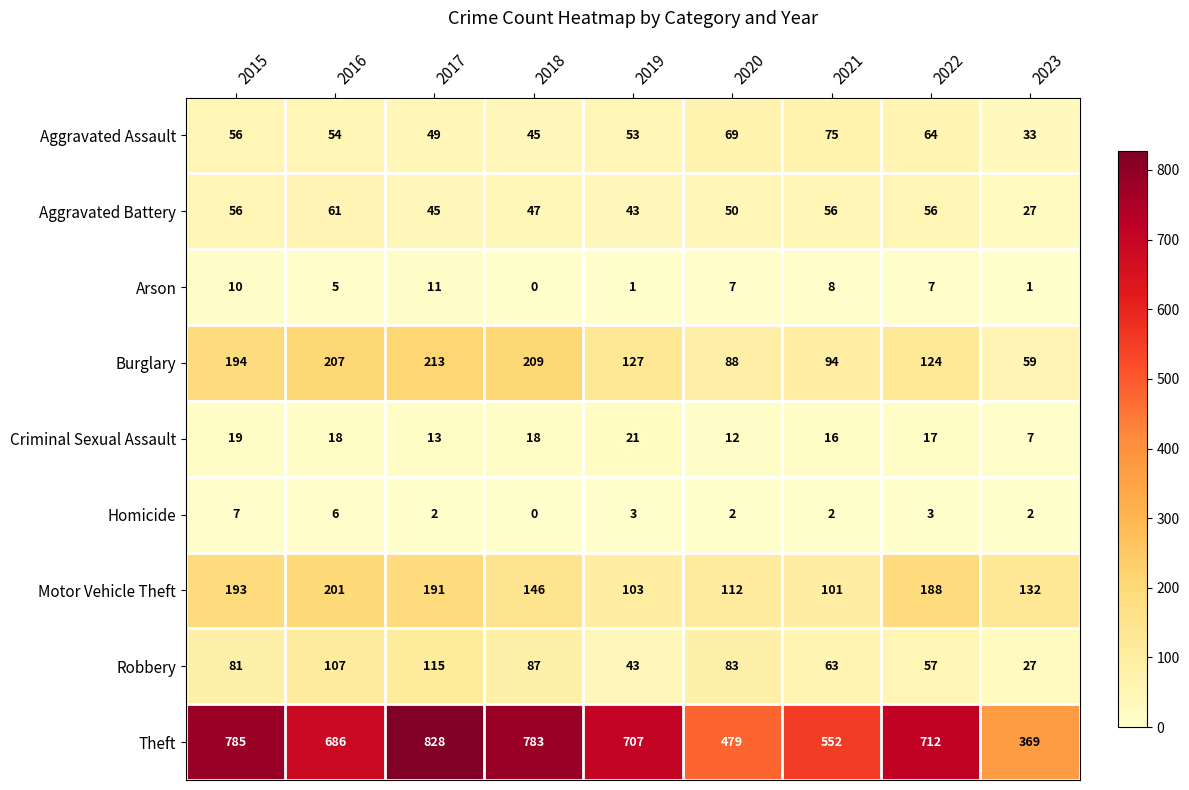

True or false: Theft has a value of 374 at 2017.

False